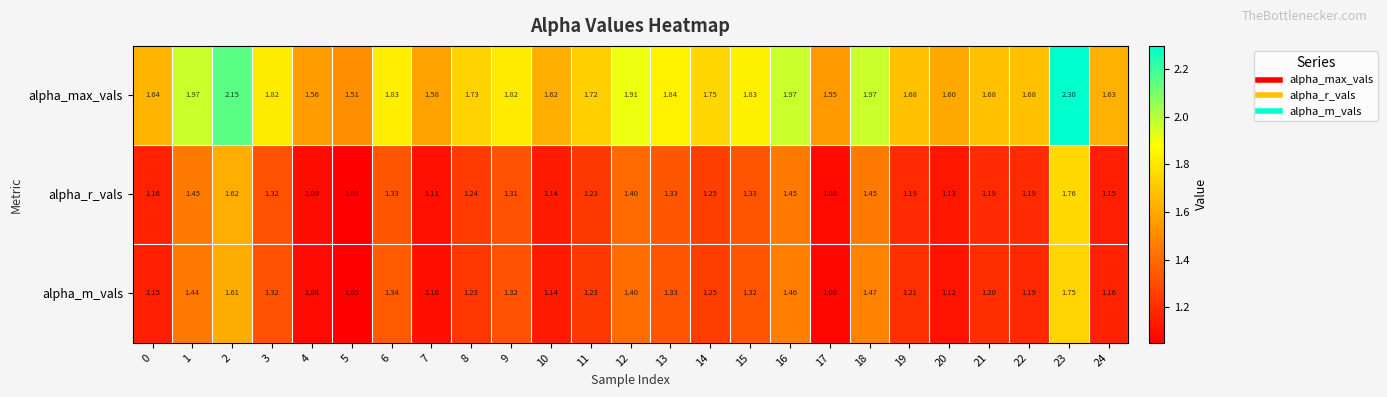

At 15, list the series in order from largest to smallest.

alpha_max_vals, alpha_r_vals, alpha_m_vals